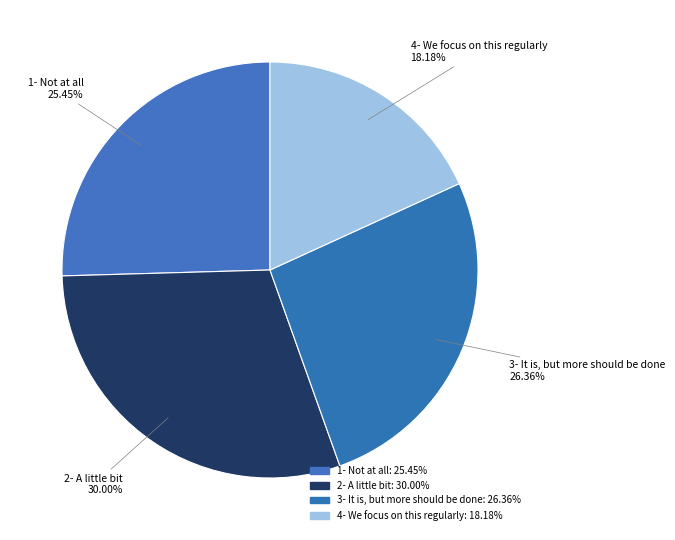

To the nearest percent, what percentage of the pie is 1- Not at all?

25%